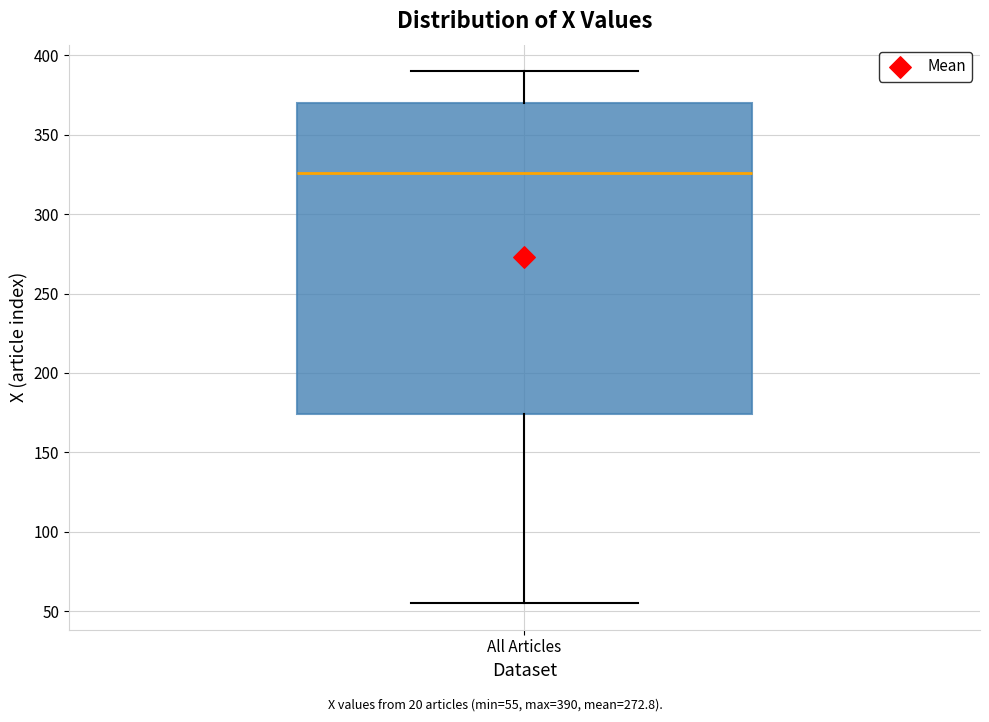

Where is the upper edge of the box for All Articles on the y-axis? The values are not printed on the chart, so give them approximately, as read against the axis.

370